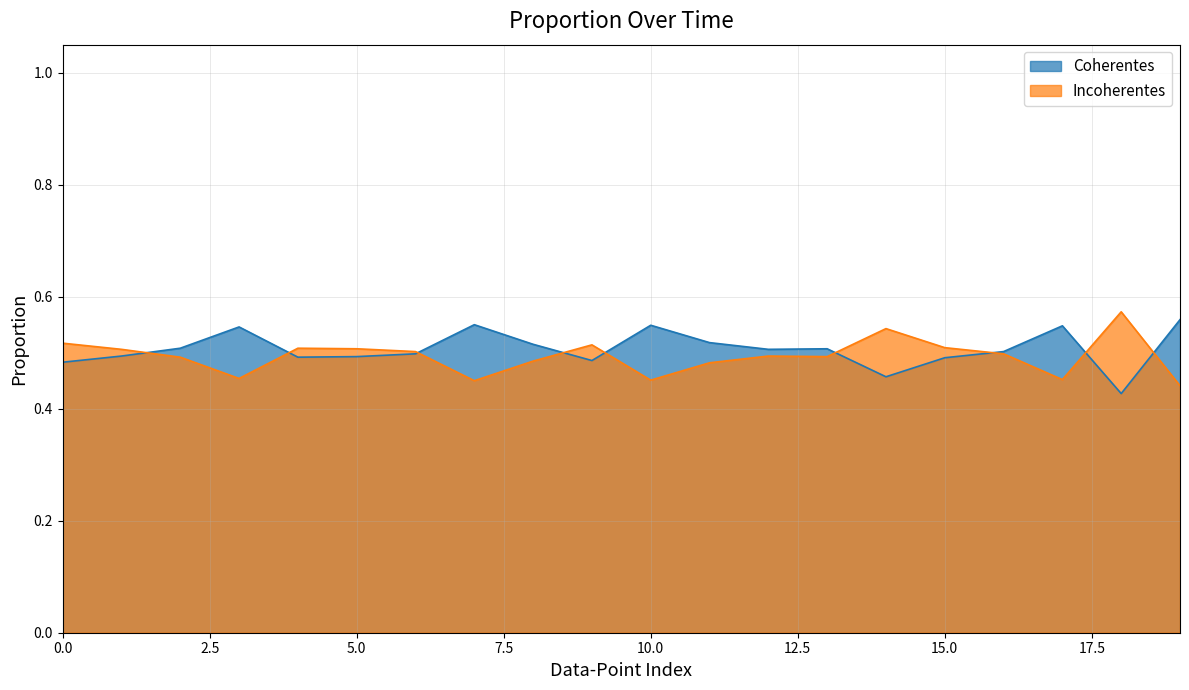

What is the difference between the second highest and second lowest values in the Incoherentes series?

0.1